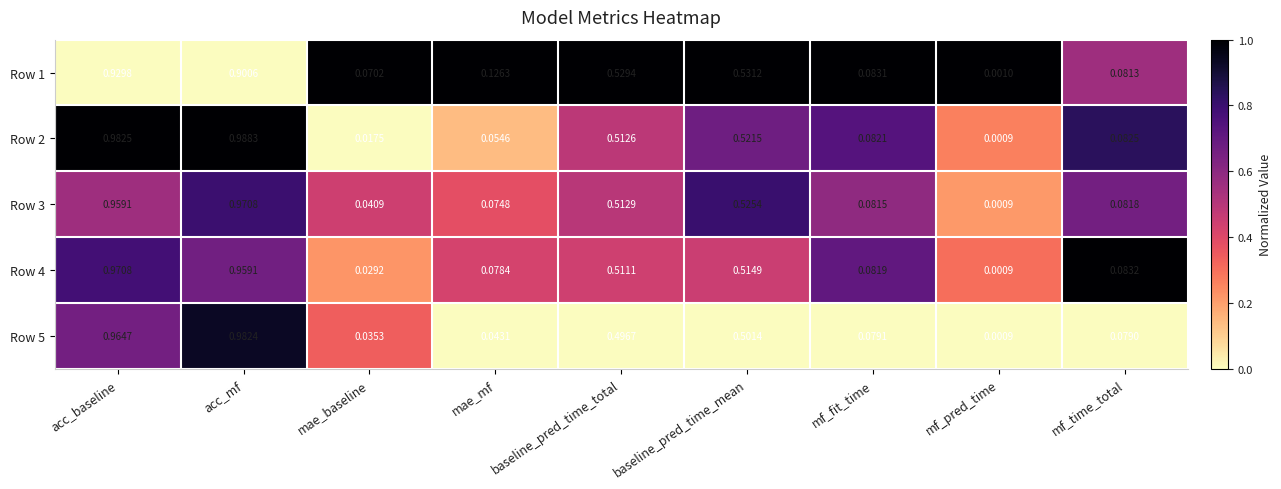

What is the total value across all series at baseline_pred_time_total?

2.6